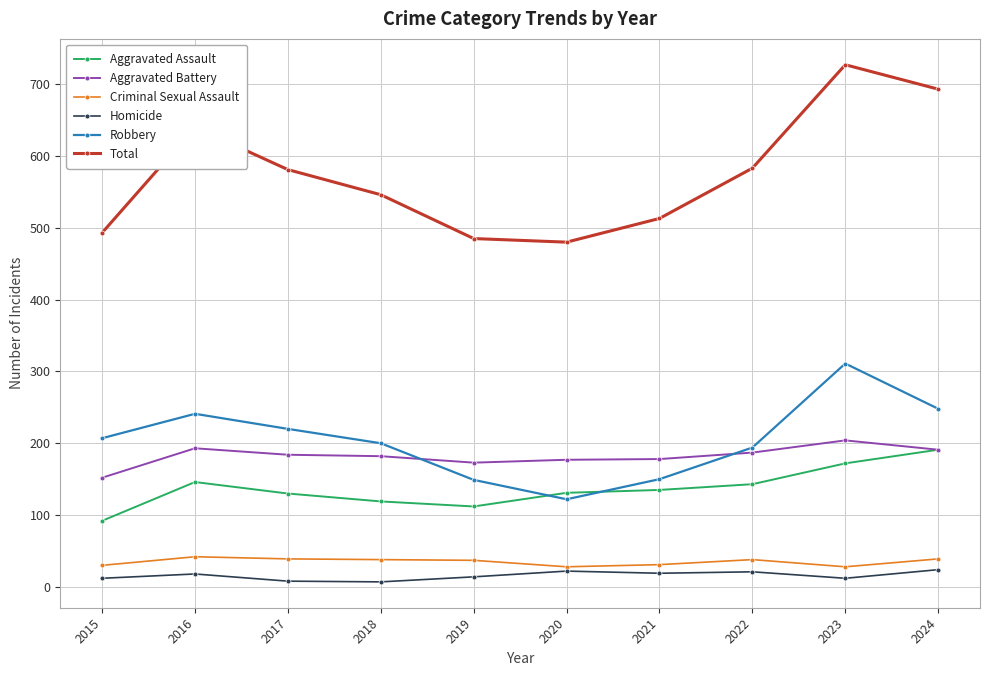

True or false: Criminal Sexual Assault has a value of 28 at 2020.

True